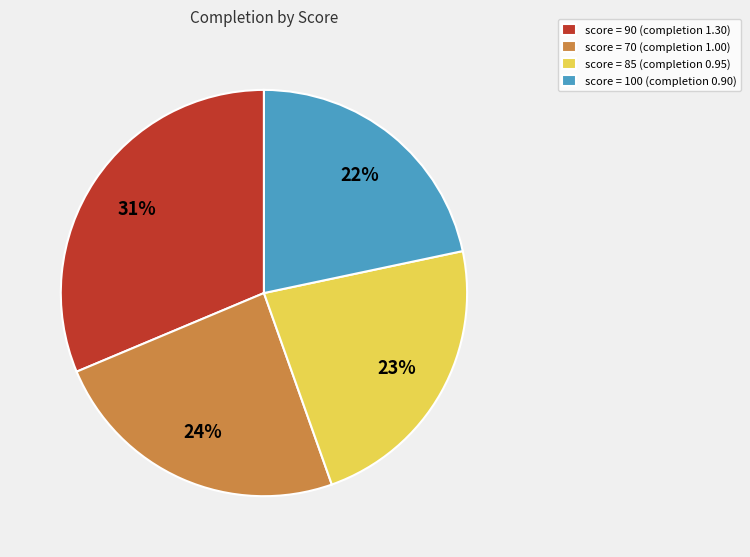

Is it true that score = 70 (completion 1.00) is 39% of the pie?

False